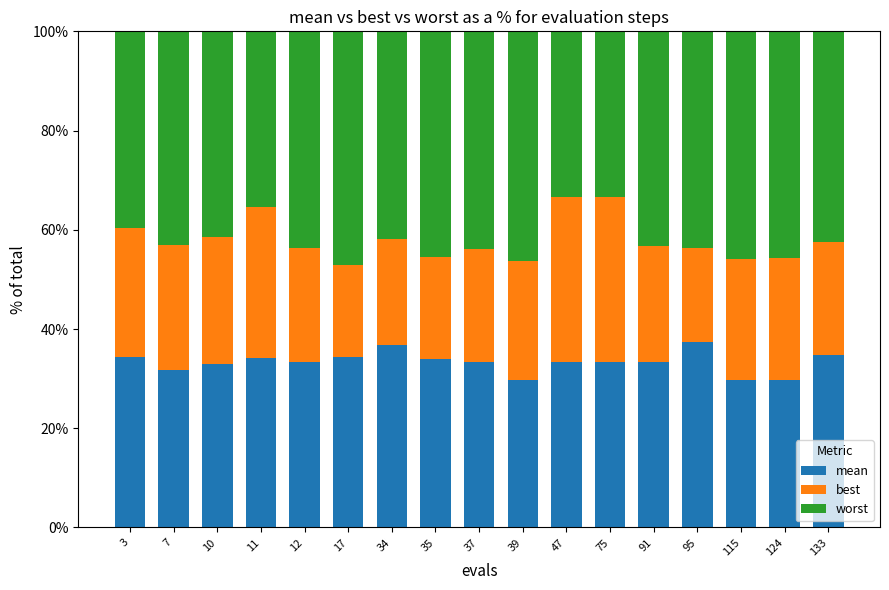

What is the average value of the mean series?

33.3